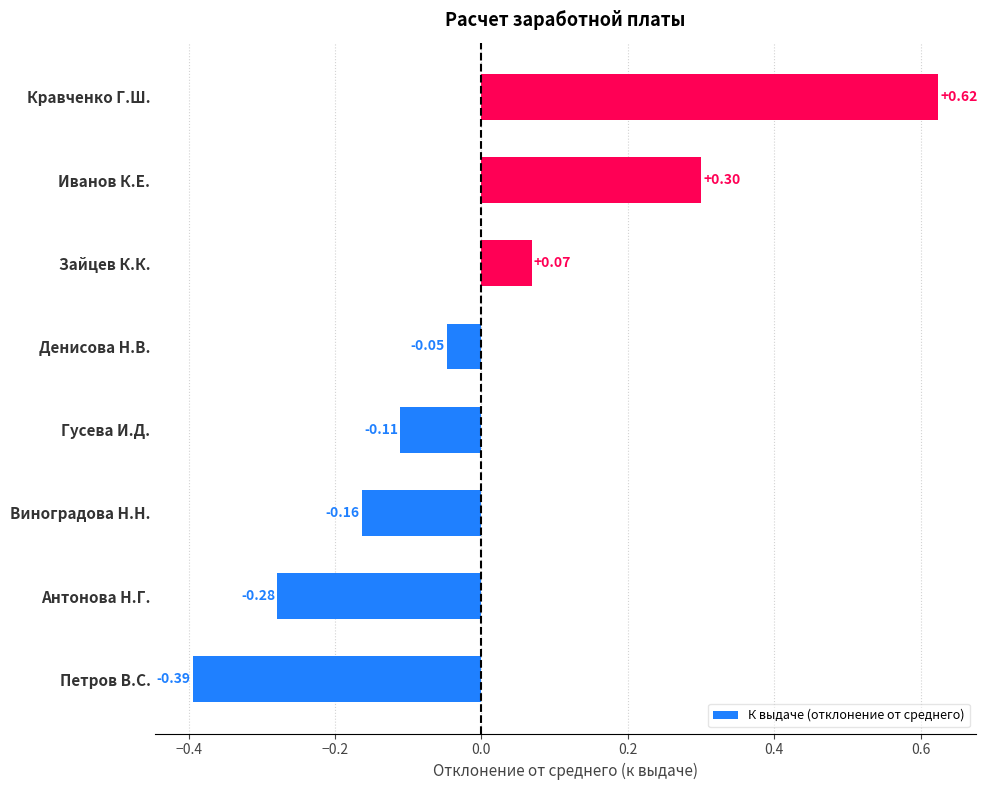

Where is the data nearest to the value 0?

Денисова Н.В.